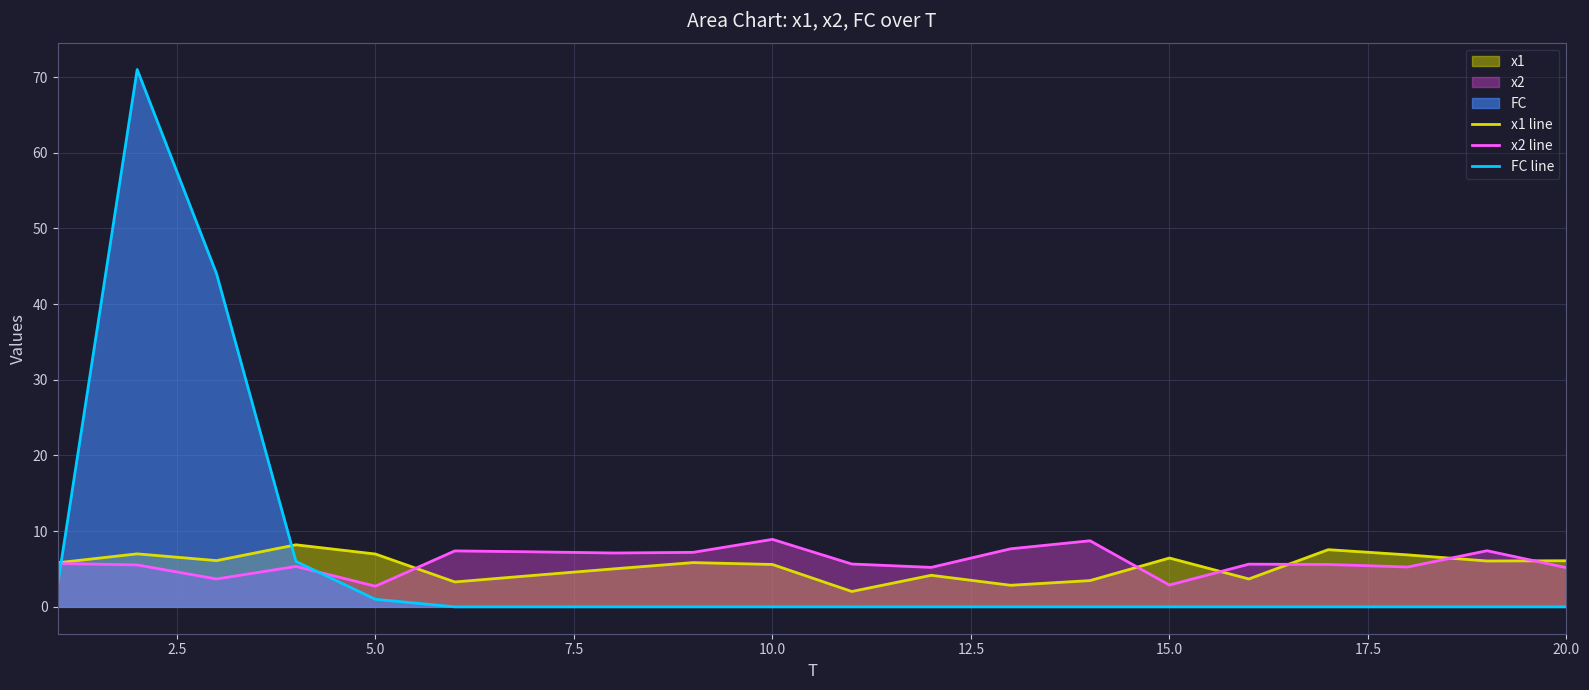

List the series in order of their peak value, lowest first.

x1 line, x2 line, FC line